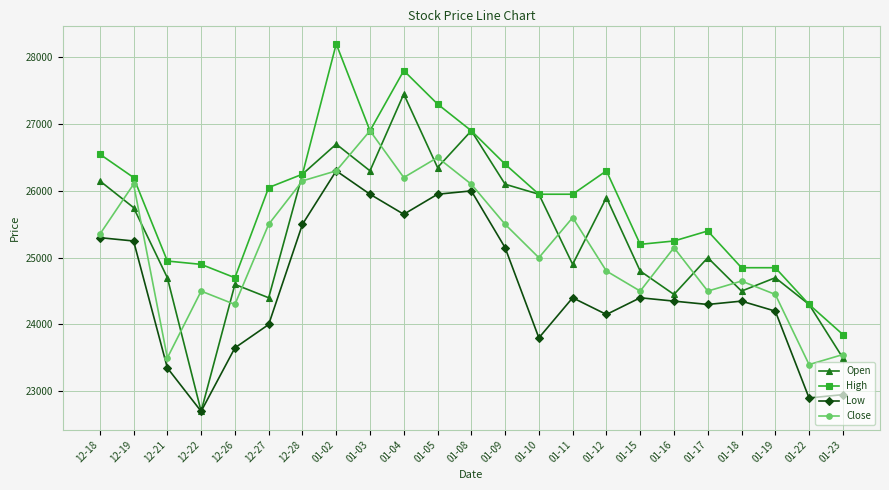

What is the maximum value shown in the chart?

28200